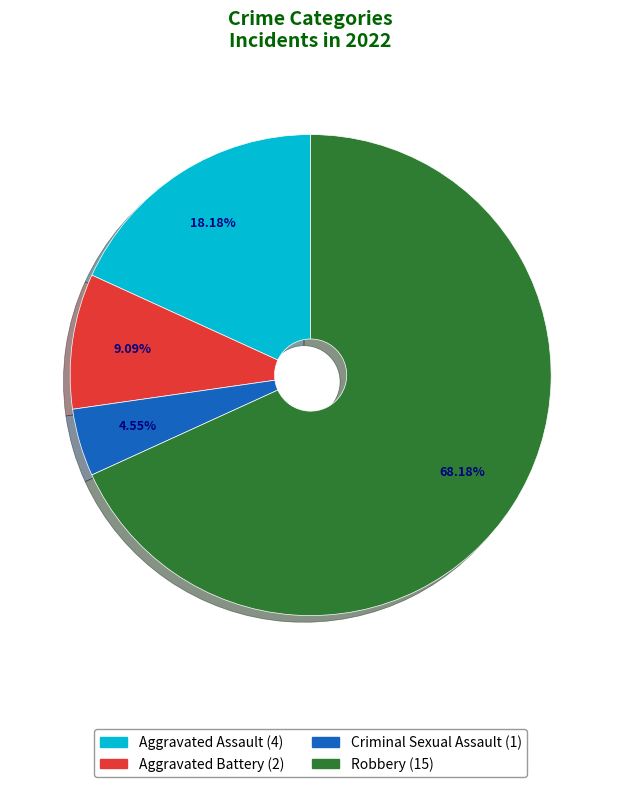

What is the largest slice in the pie chart?

Robbery